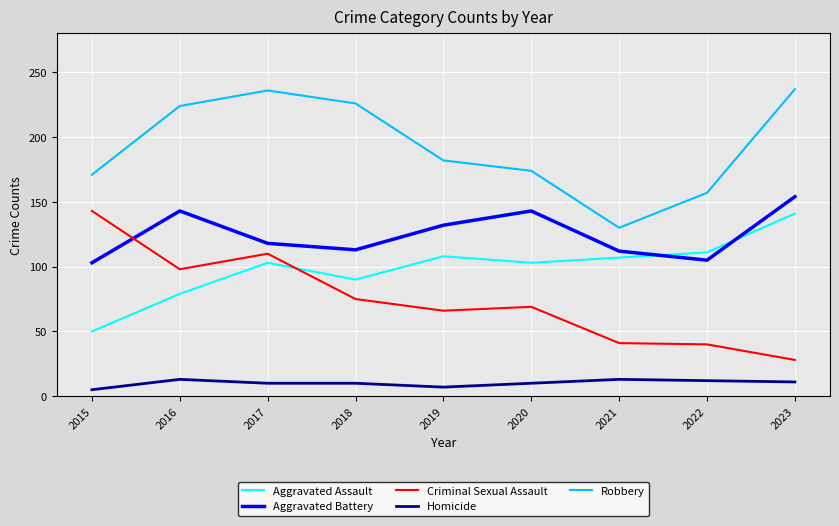

At 2023, list the series in order from smallest to largest.

Homicide, Criminal Sexual Assault, Aggravated Assault, Aggravated Battery, Robbery